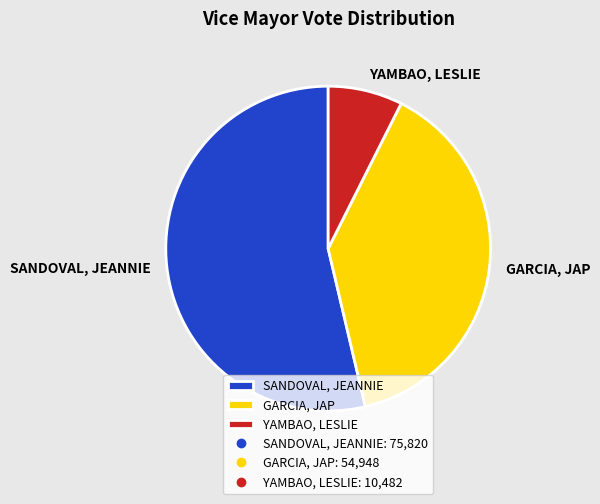

How many slices are in this pie chart?

3